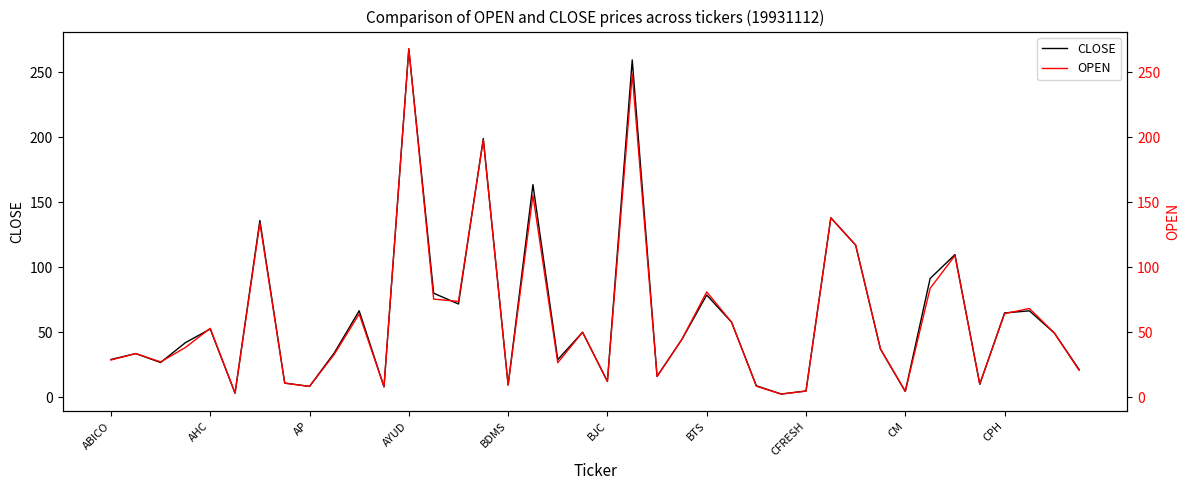

Where does the CLOSE series first go above 44?

AHC